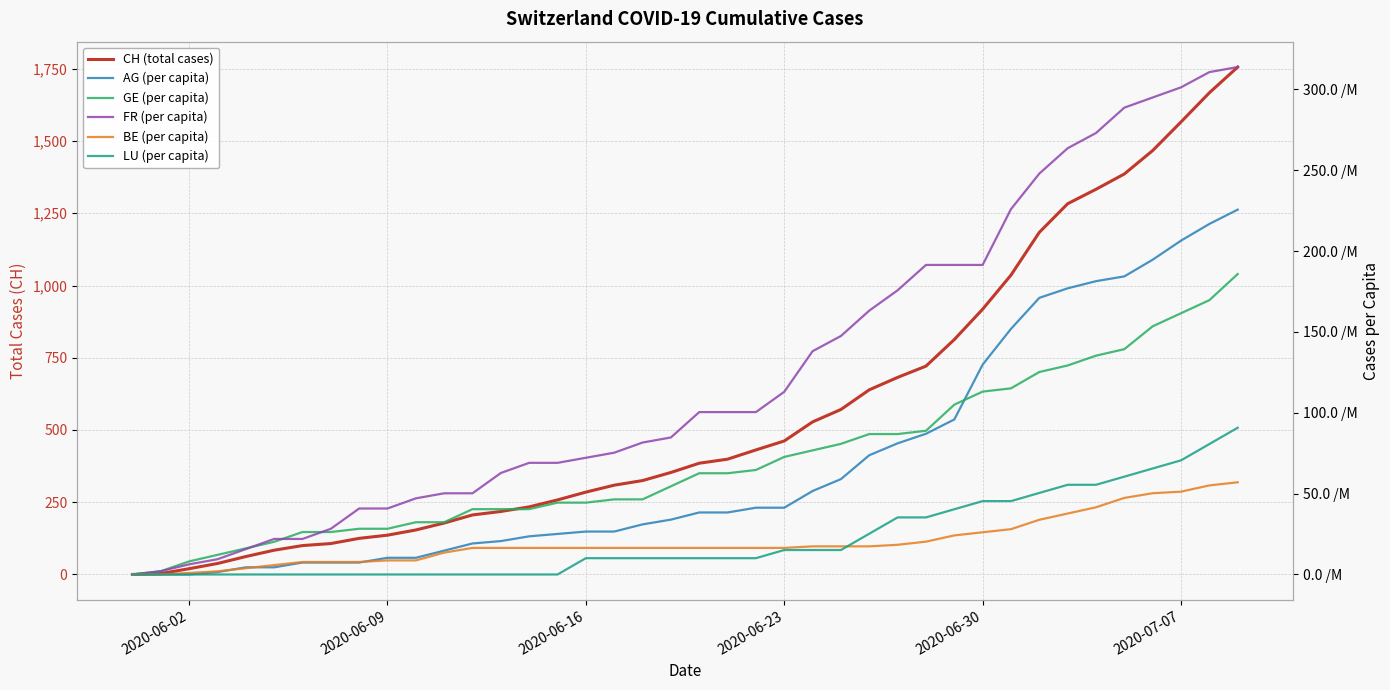

True or false: BE (per capita) has more than 2 points higher than both neighbors.

False